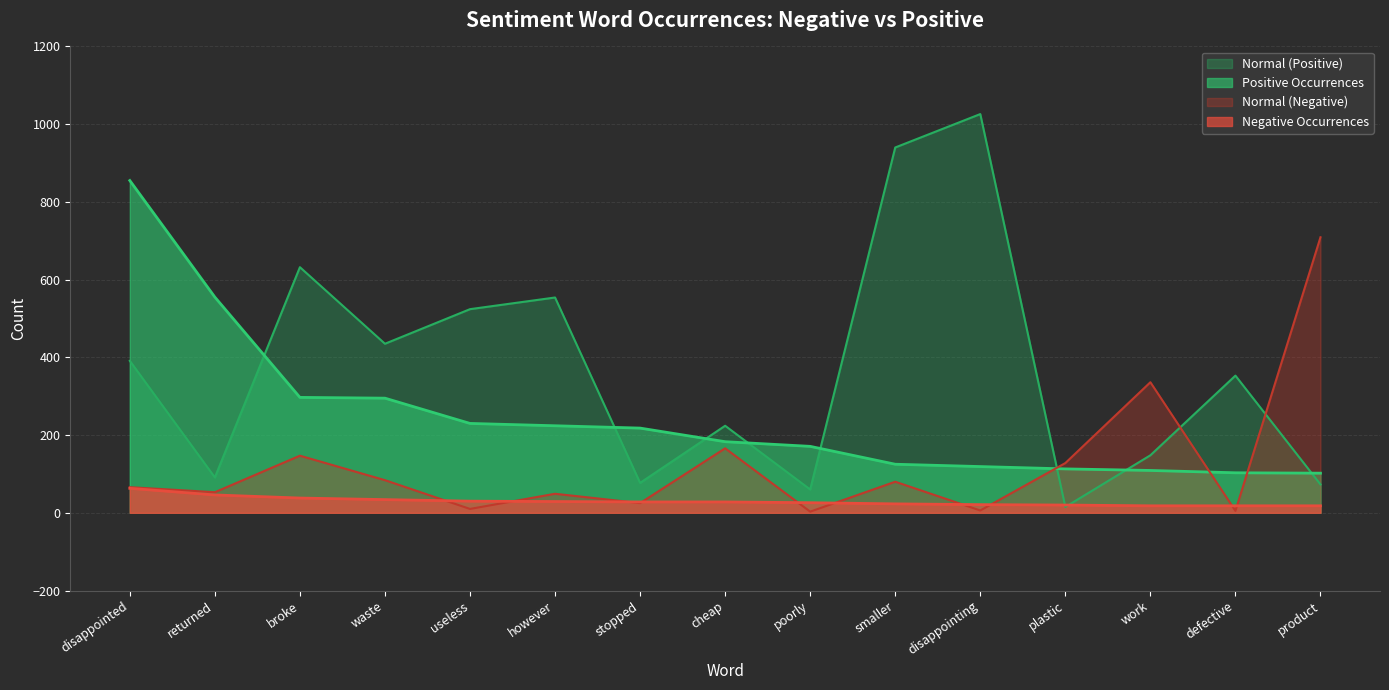

The value of Positive Occurrences at defective is 165. True or false?

False